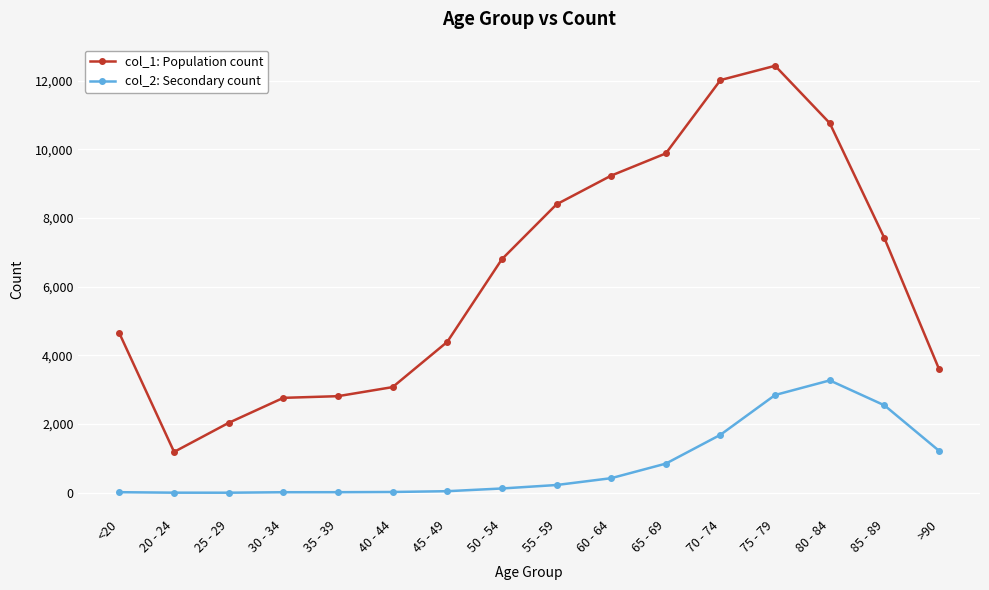

In col_1: Population count, how many points are lower than both neighbors (excluding endpoints)?

1